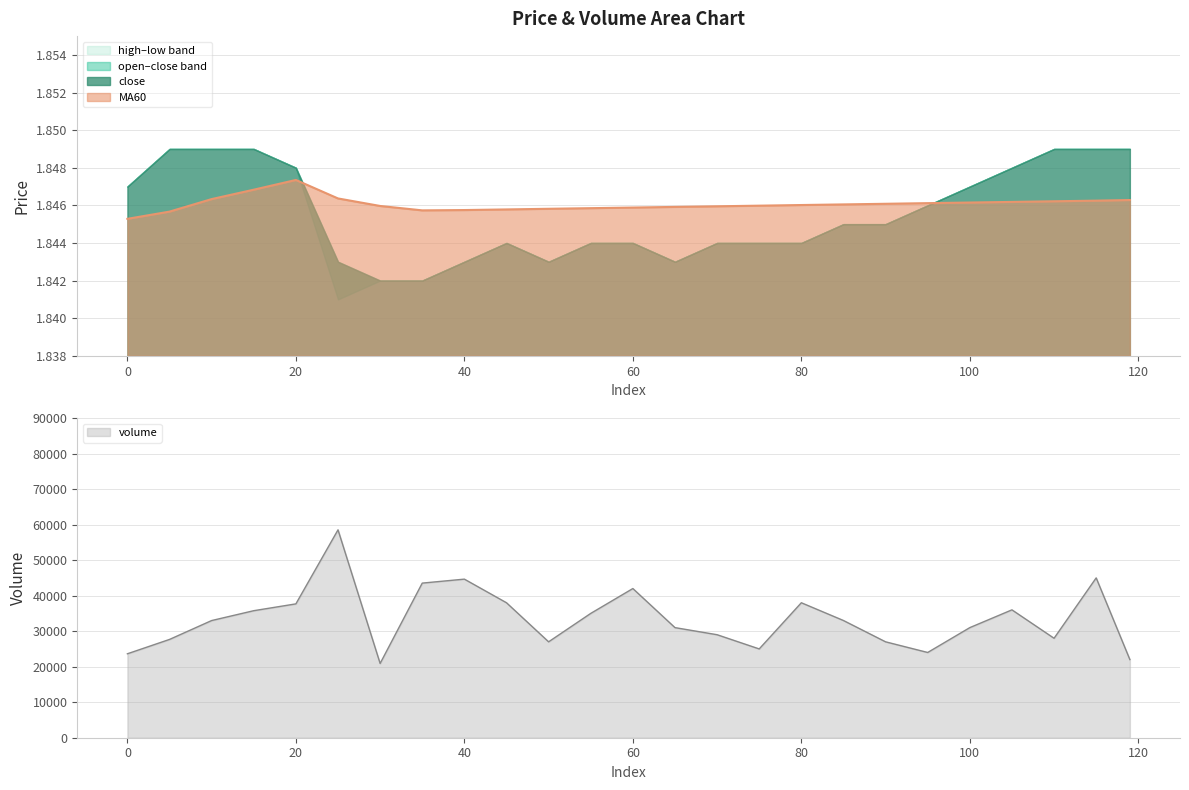

Is the value of MA60 at 115 greater than the value of close at 35?

Yes